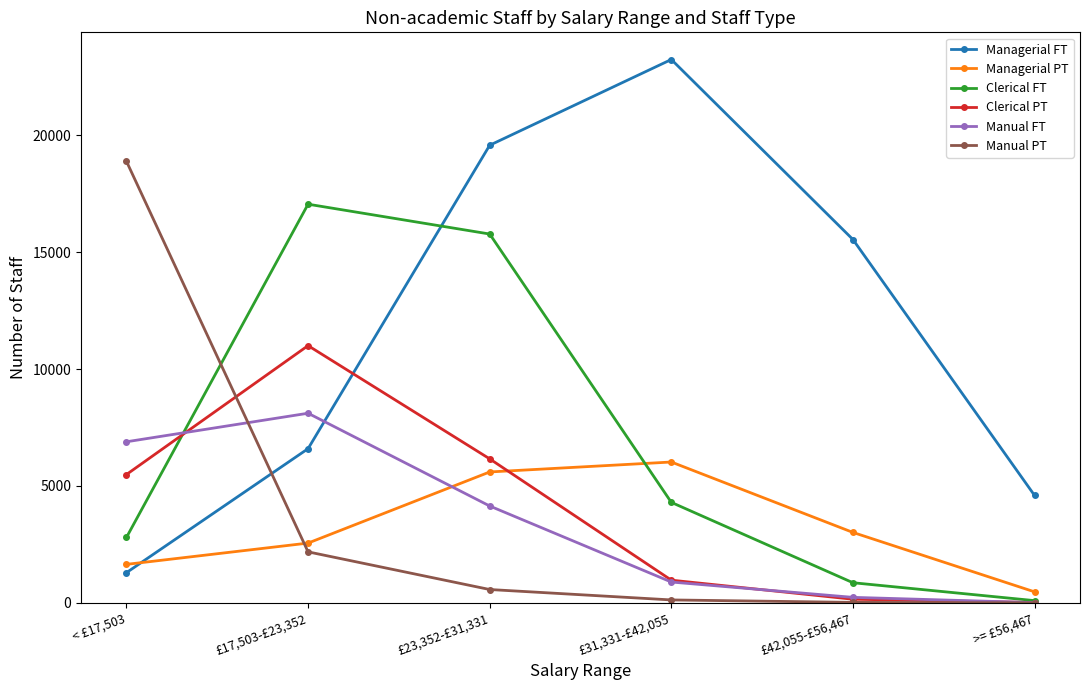

How many times do Managerial FT and Manual PT cross each other?

1